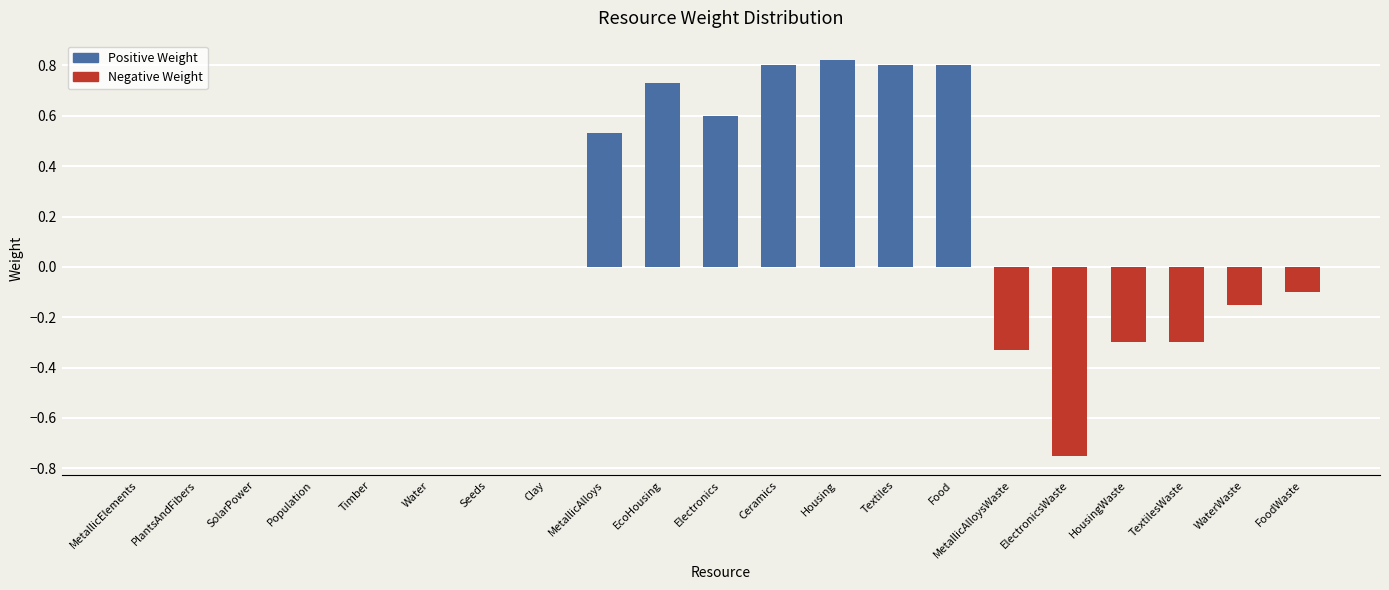

What is the change in value from Seeds to Electronics?

+0.6